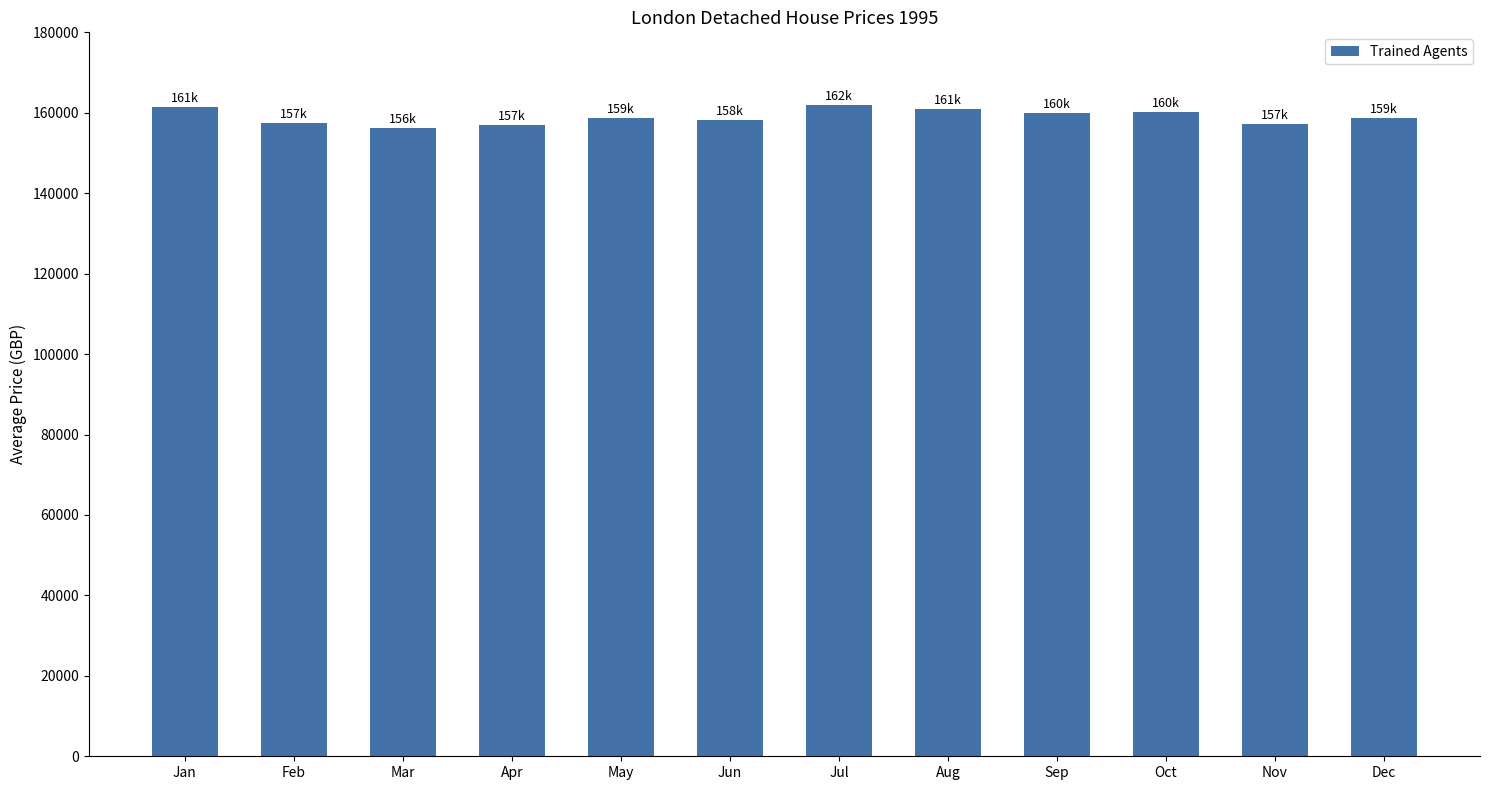

Approximately how many times larger is the value at Apr compared to Sep?

1.0